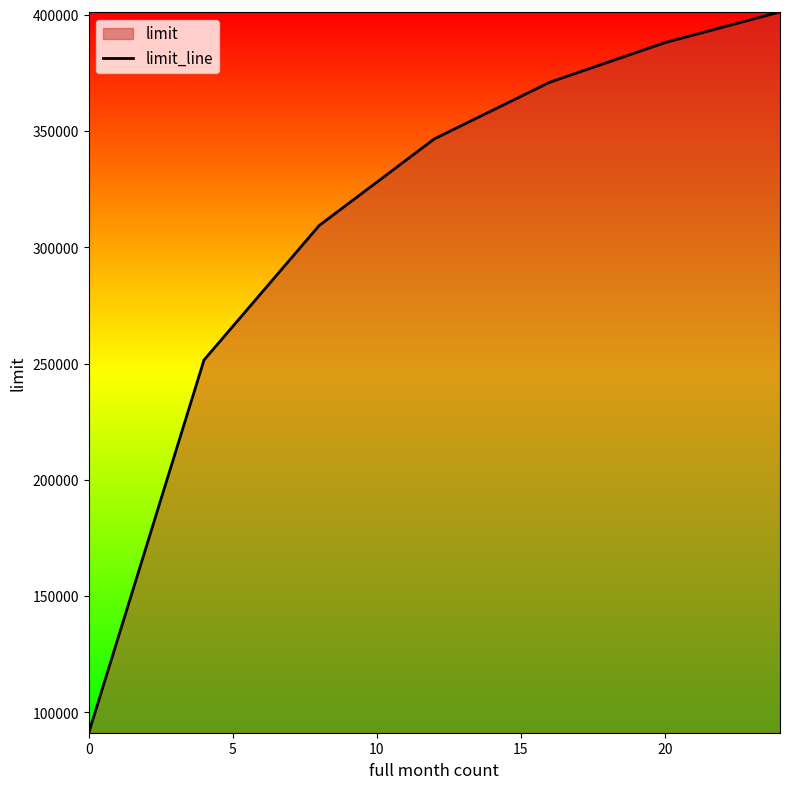

What is the smallest value displayed?

91302